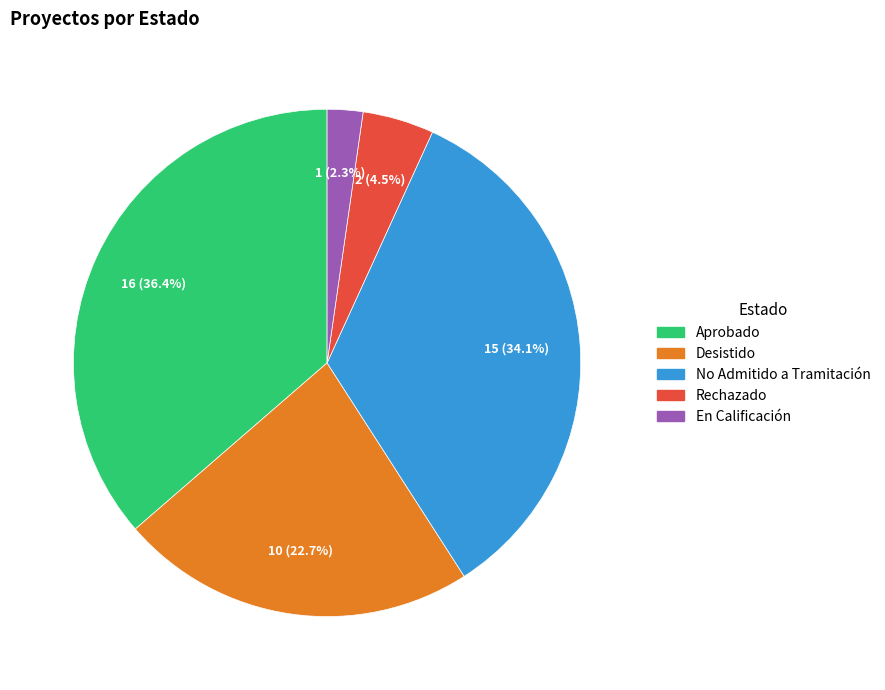

What is the smallest slice in the pie chart?

En Calificación